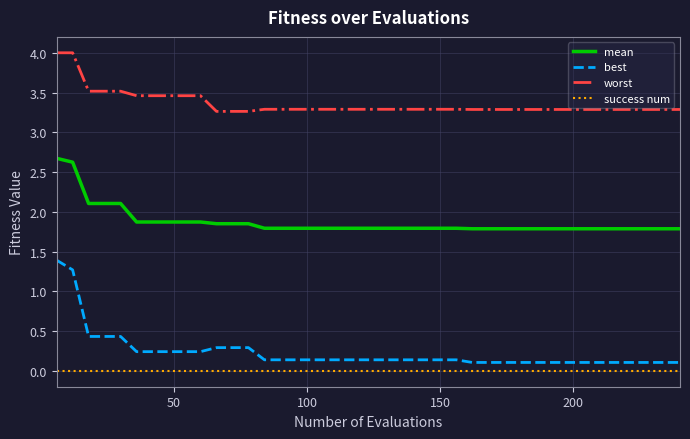

List the series in order of their peak value, highest first.

worst, mean, best, success num